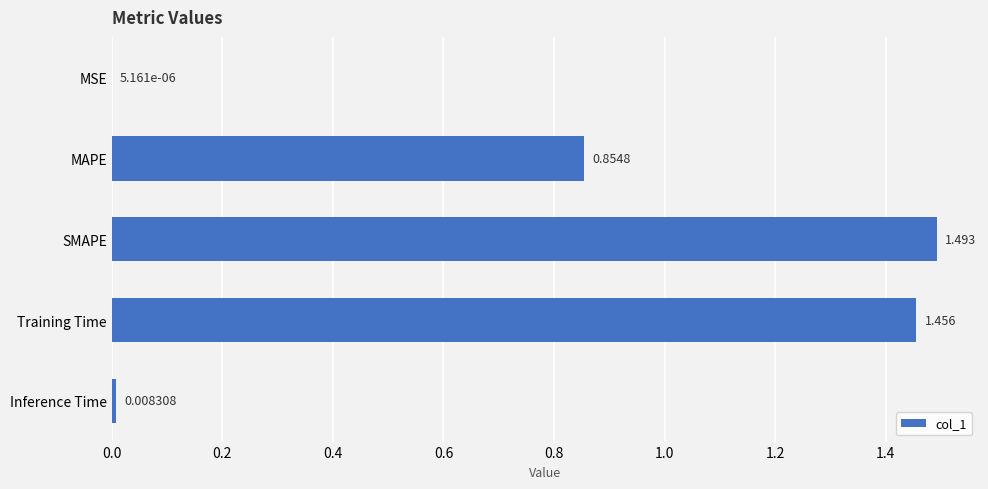

Which category has the highest value across all series?

SMAPE